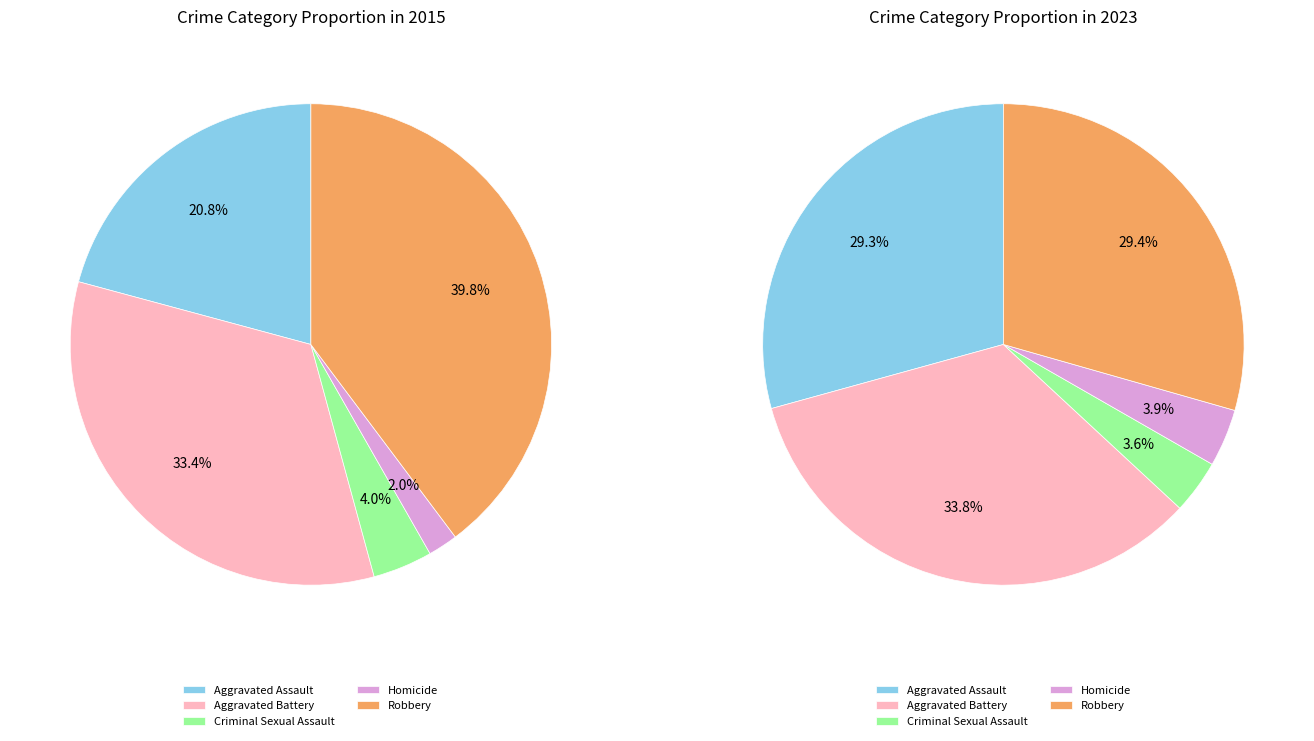

What portion of the pie excludes Homicide?

98.0%